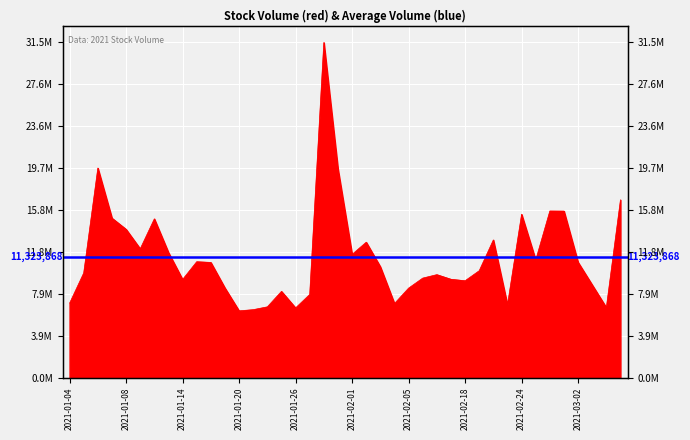

What is the label of the 40th point from the right?

2021-01-04